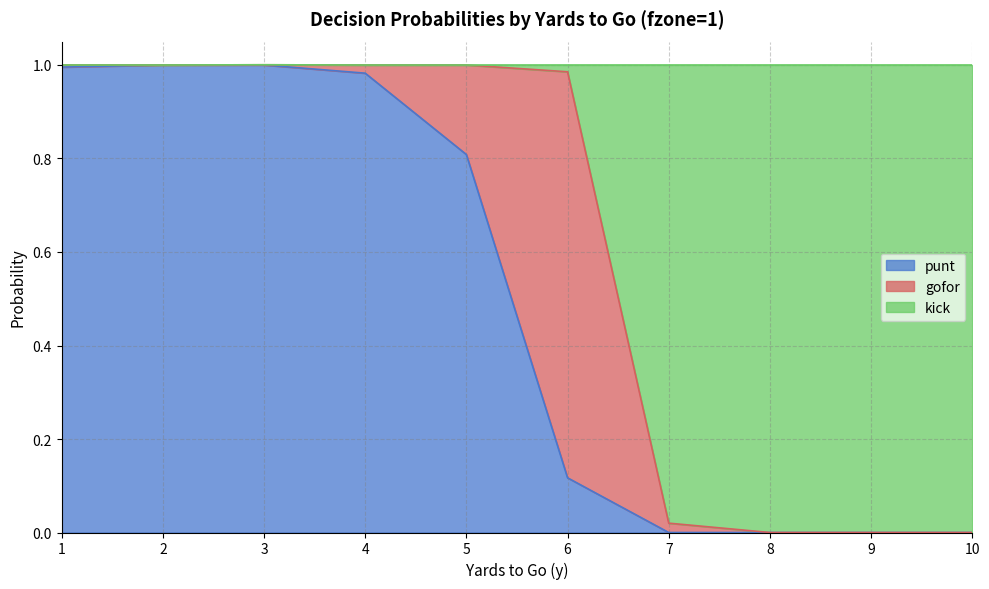

Between 1 and 10, which series saw the biggest shift?

kick